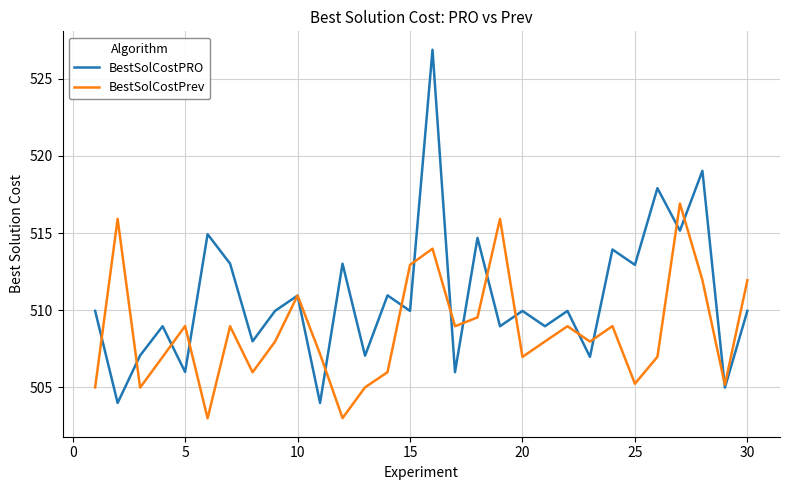

Which series has the largest total across all categories?

BestSolCostPRO